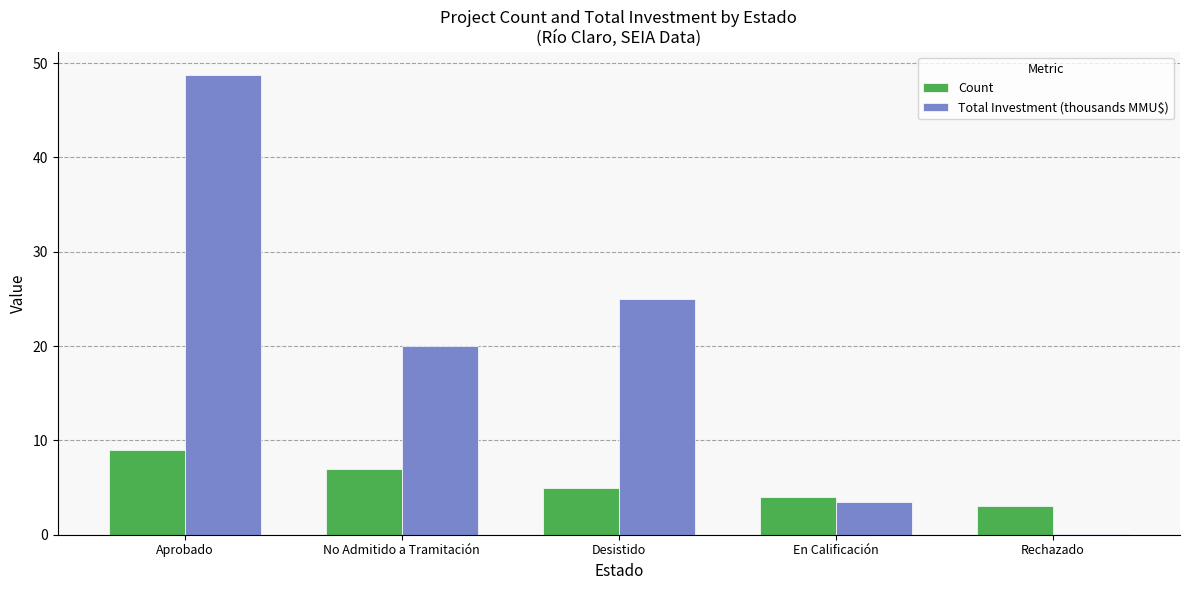

Which series has the largest total across all categories?

Total Investment (thousands MMU$)